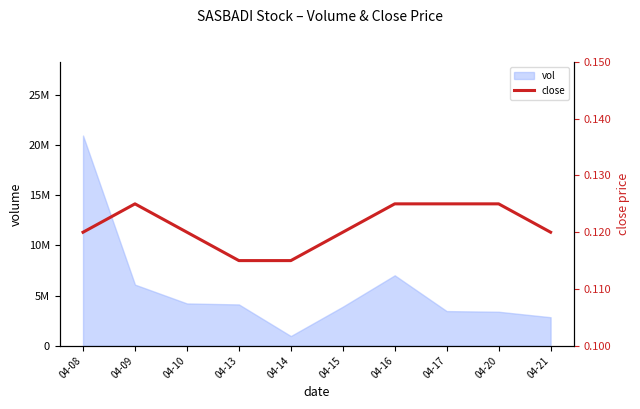

What is the sum of the values at 04-16 and 04-10?

0.2